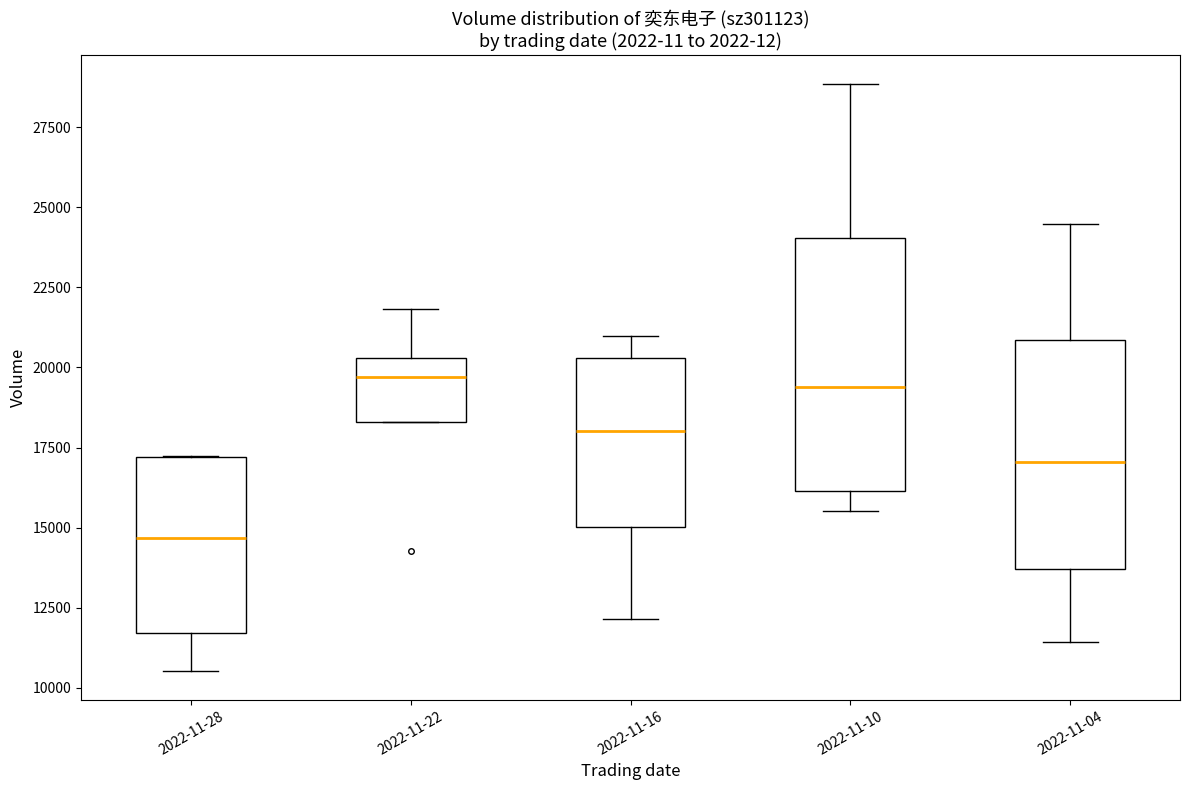

Comparing the boxes themselves (not the whiskers), which one is the tallest?

2022-11-10